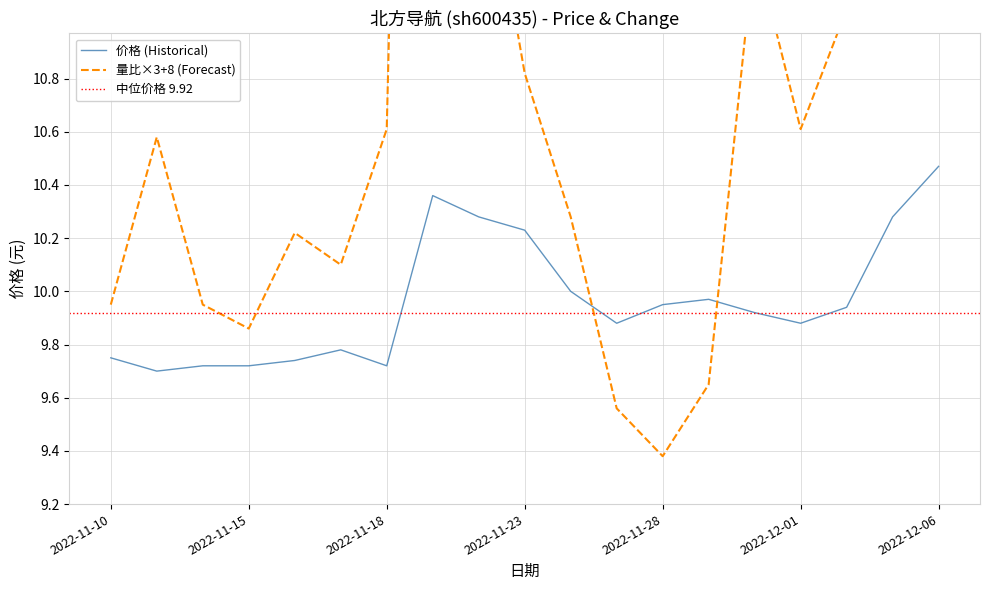

True or false: 价格 (Historical) has a value of 3.0 at 2022-11-10.

False